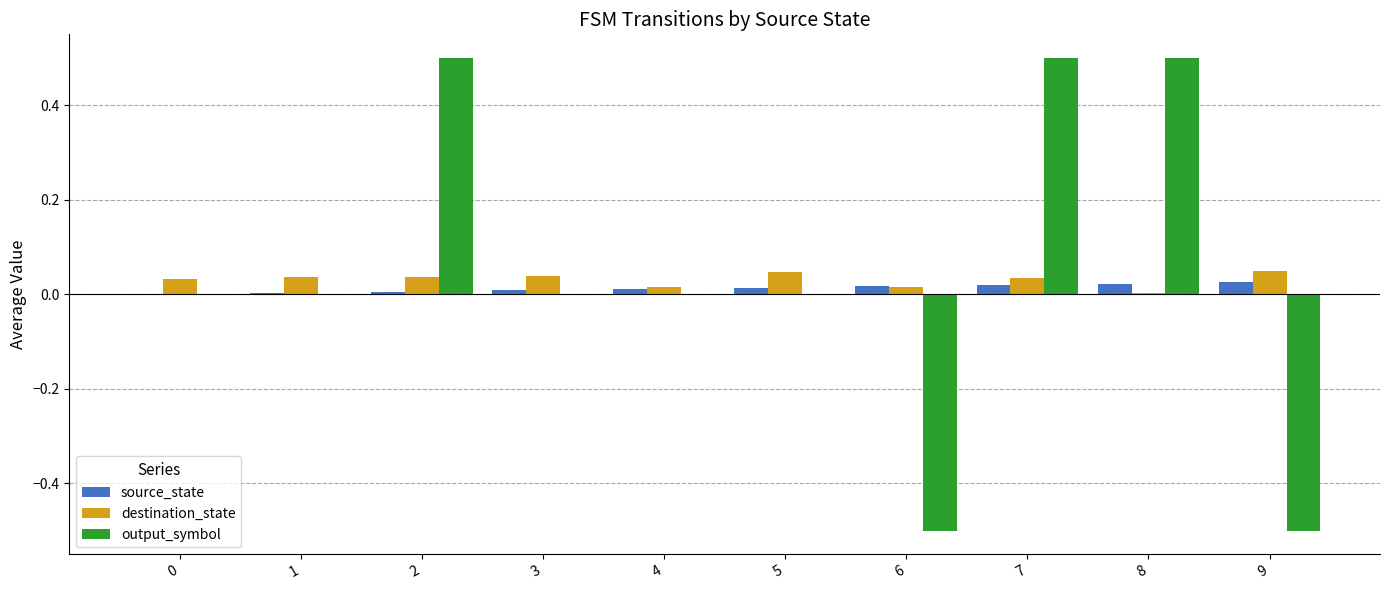

The destination_state series shows 0.1 at 5. True or false?

False